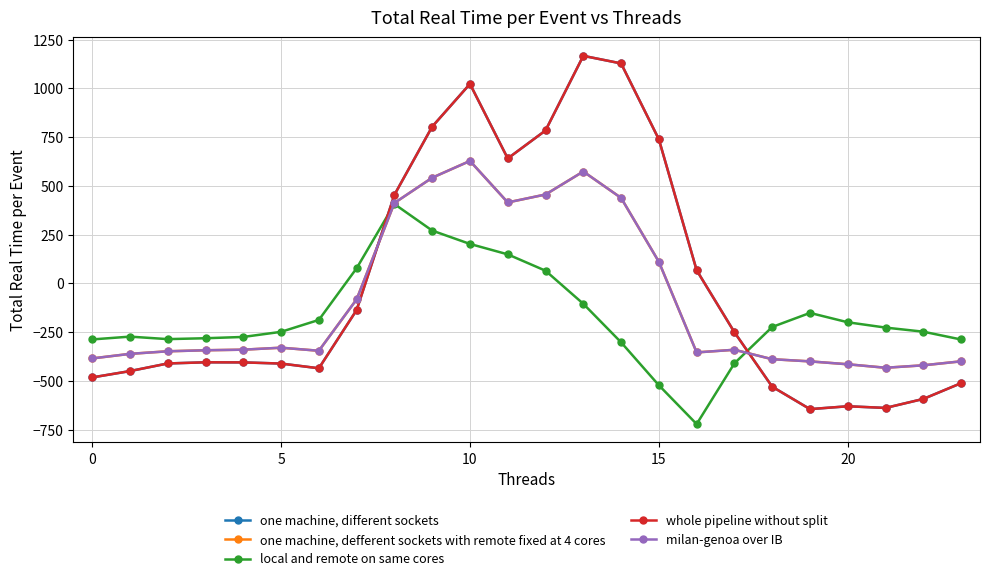

Is this an area chart (filled region under the line)?

No